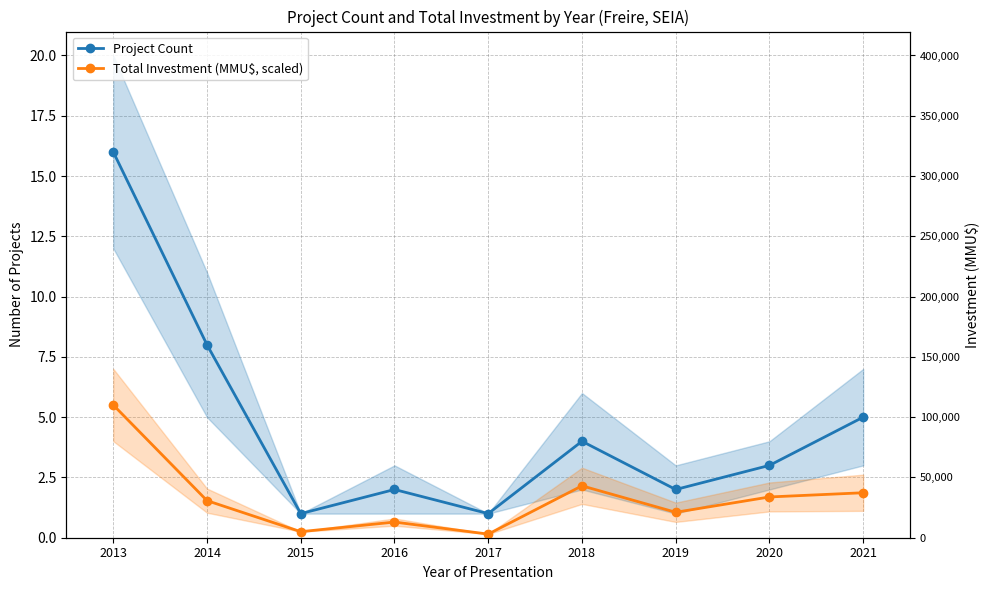

At which label does Project Count first exceed 3?

2013